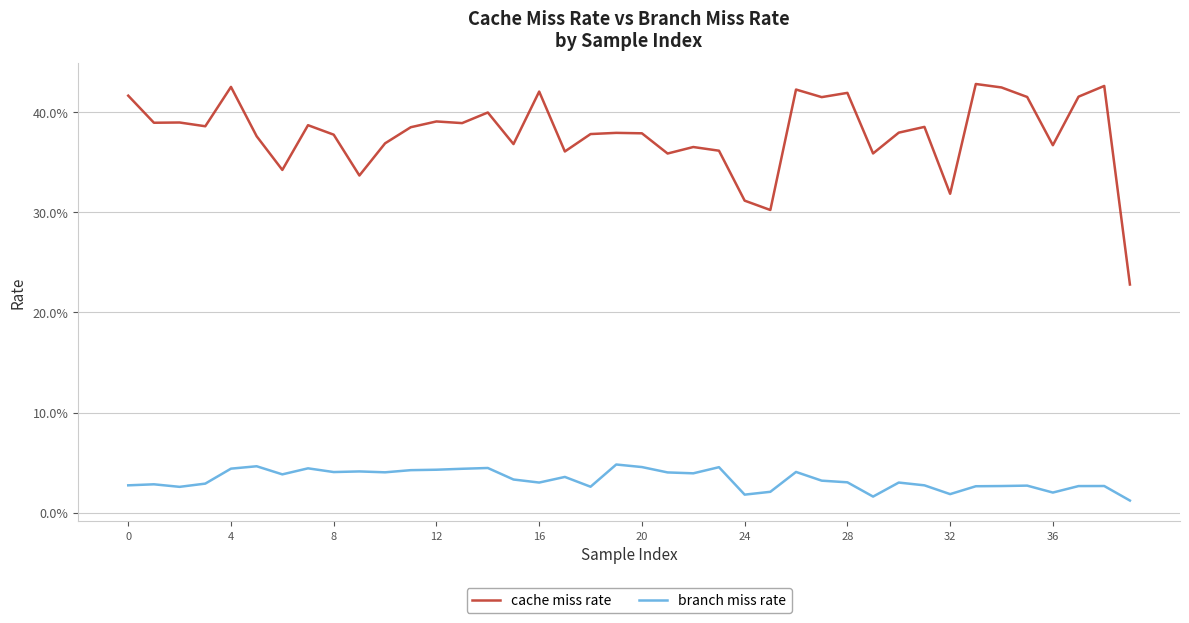

What are all the series names shown in the legend?

cache miss rate, branch miss rate